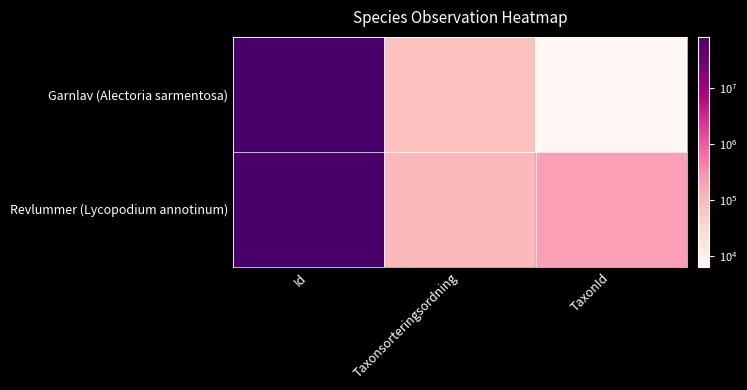

At how many categories does at least one series exceed 18897056?

1